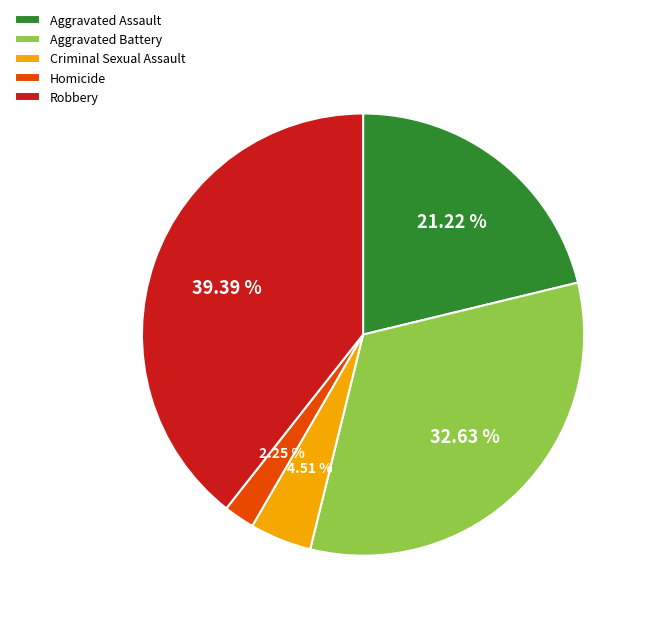

What percentage is the Aggravated Assault slice, to the nearest percent?

21%